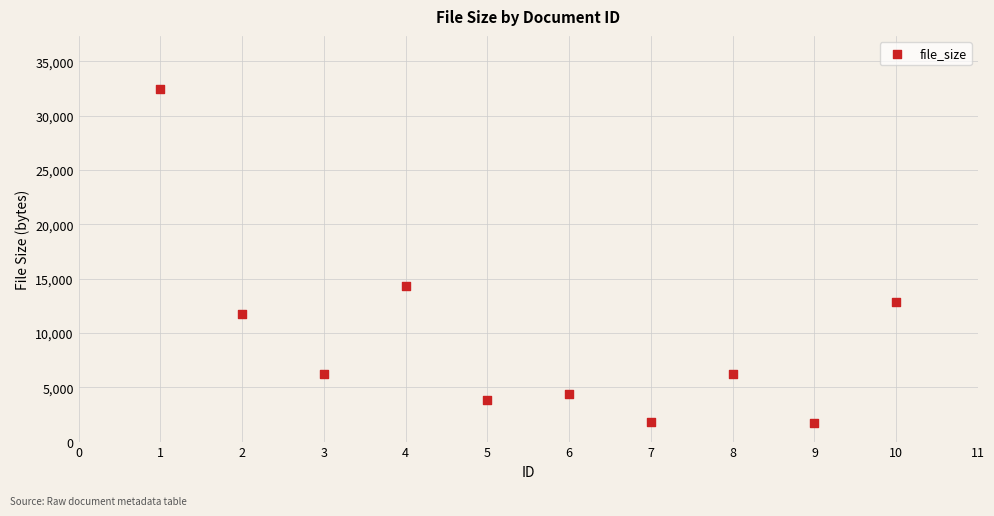

What is the range of Y values (max minus min)?

30812